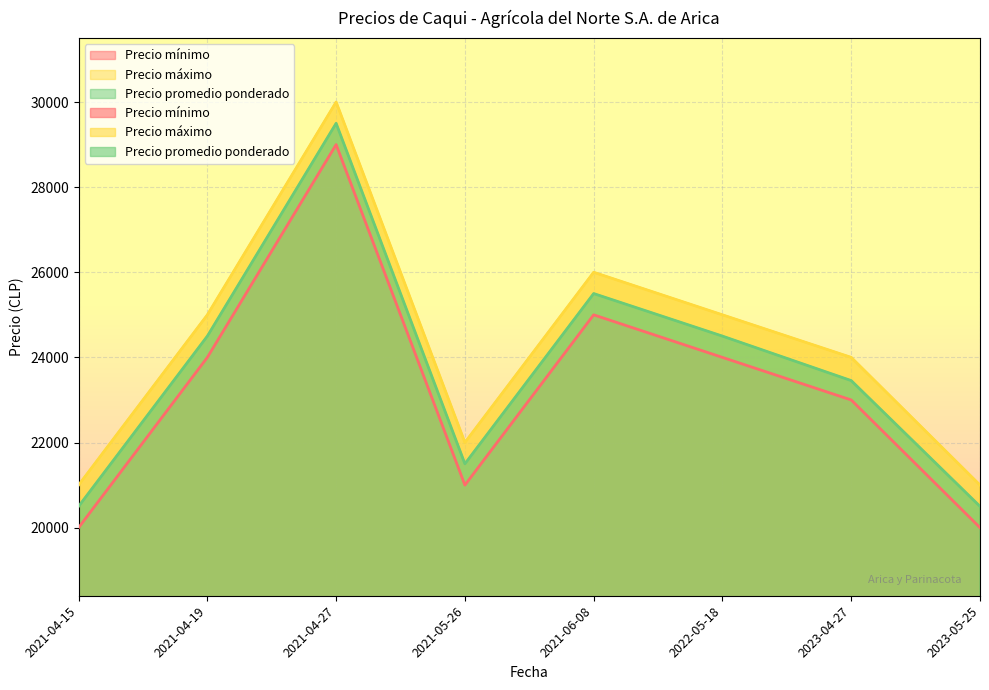

How many distinct data groups are displayed?

3